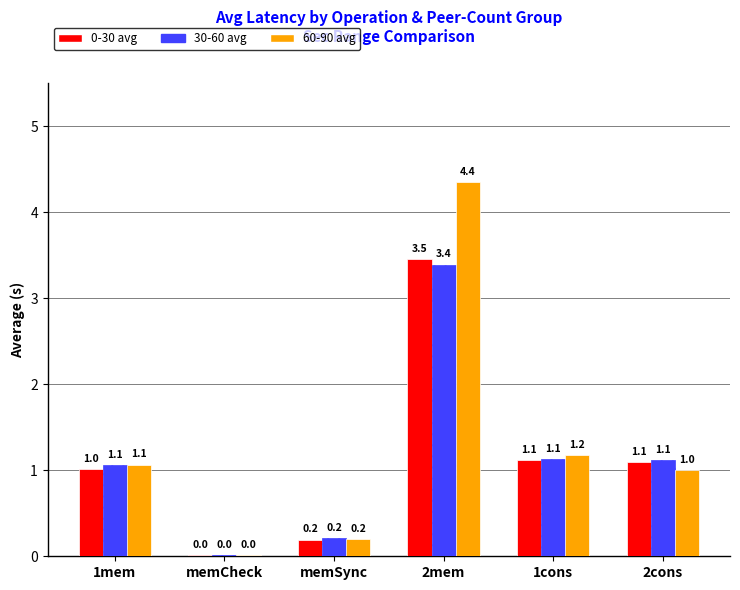

What is the sum of the 30-60 avg values at memSync and 1cons?

1.3